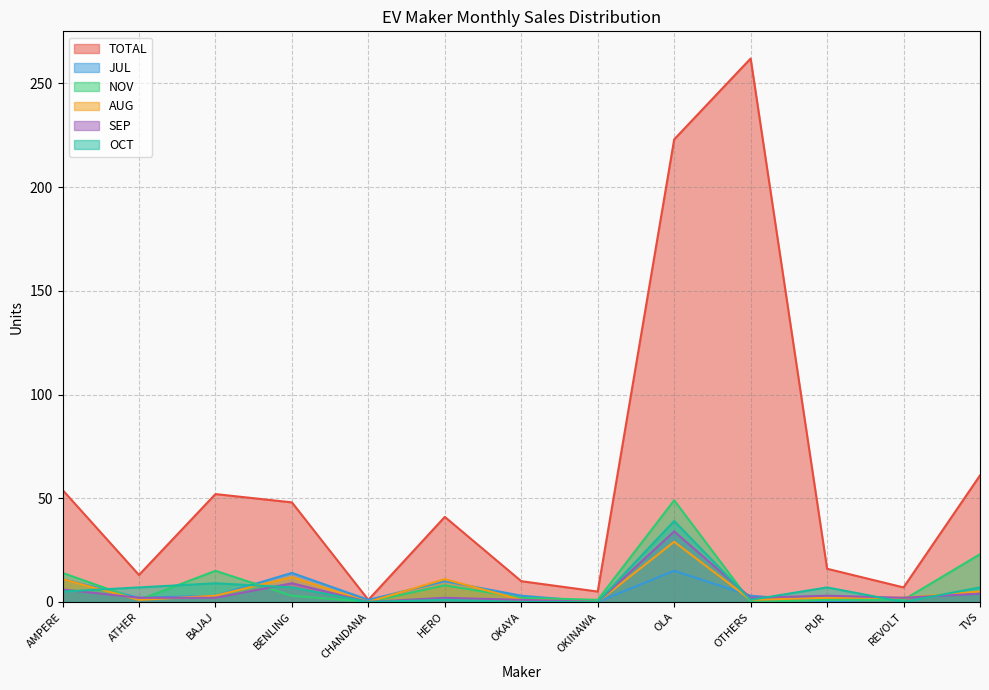

At BAJAJ, list the series in order from smallest to largest.

SEP, JUL, AUG, OCT, NOV, TOTAL